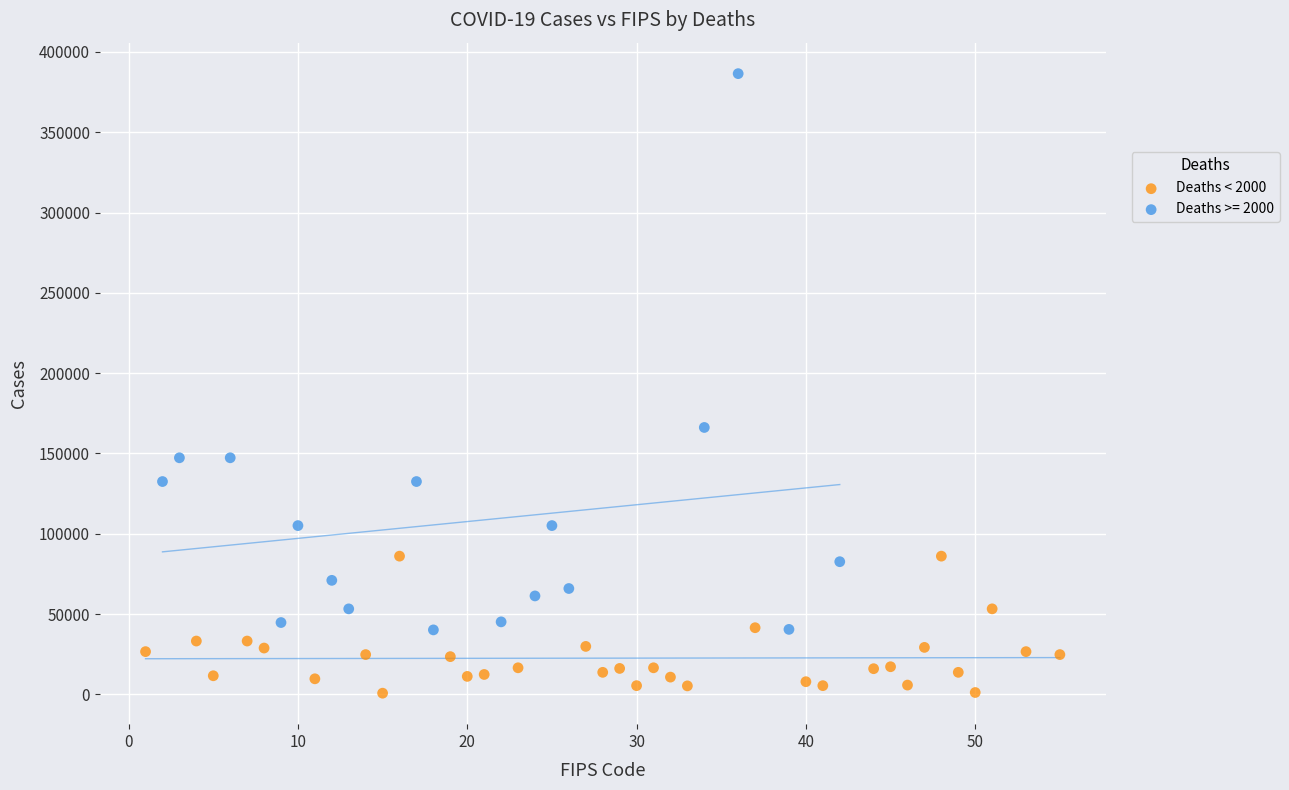

Which series contains the lowest Y value?

Deaths < 2000